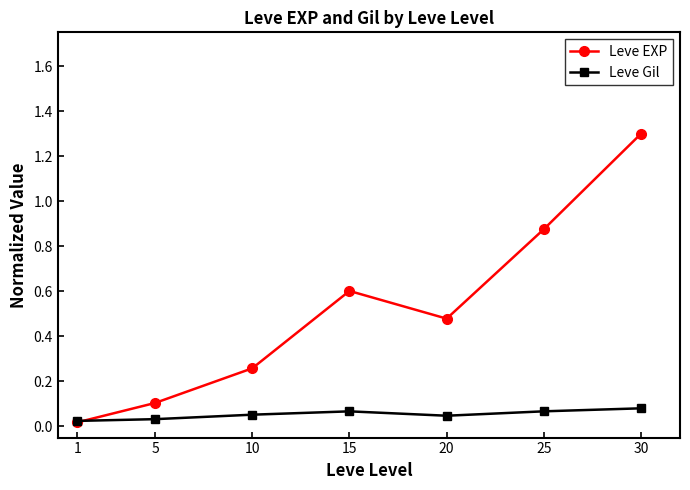

After their last crossing, which series has the higher values: Leve EXP or Leve Gil?

Leve EXP